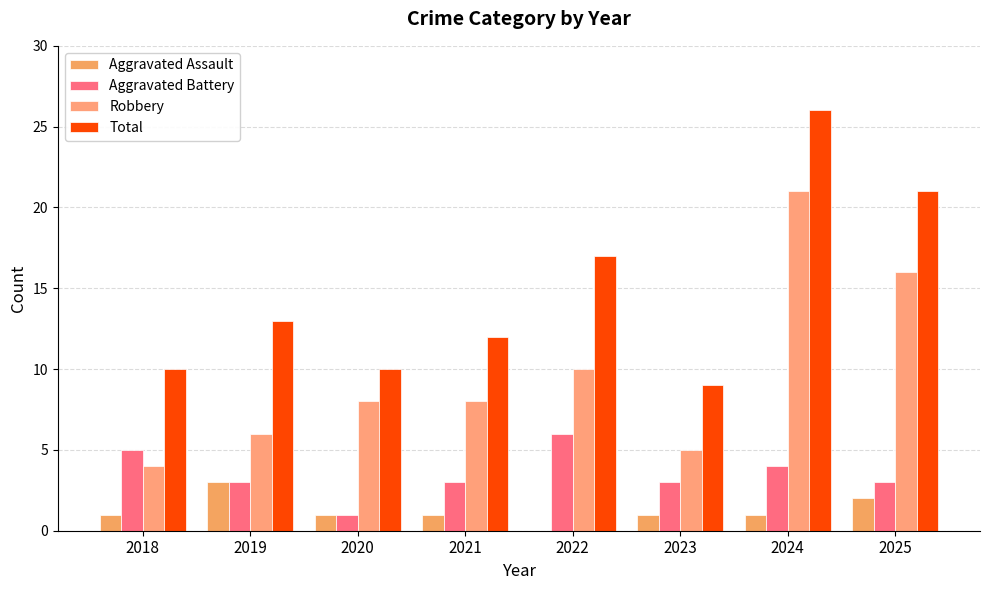

Count the number of categories in the chart.

8